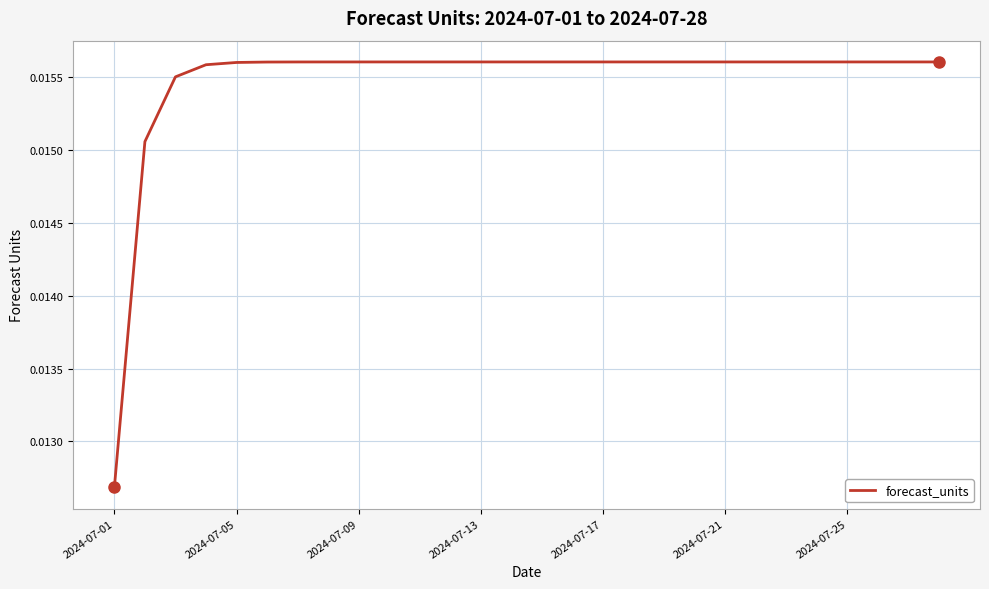

Which label corresponds to the smallest value in the chart?

2024-07-01